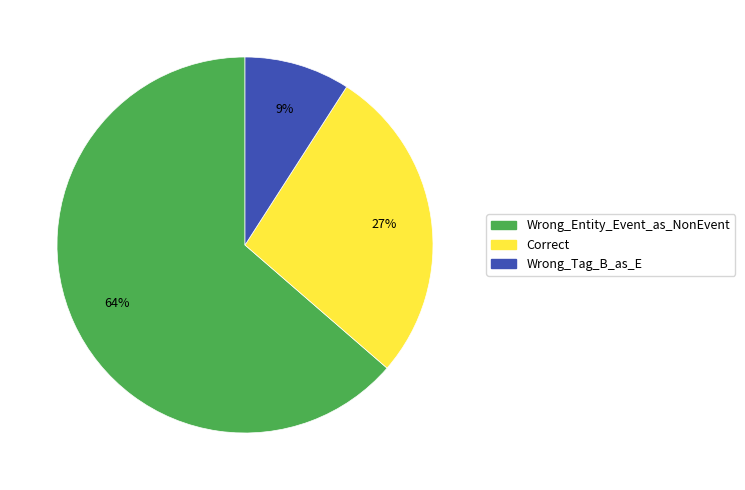

Which has a higher value, Wrong_Tag_B_as_E or Correct?

Correct